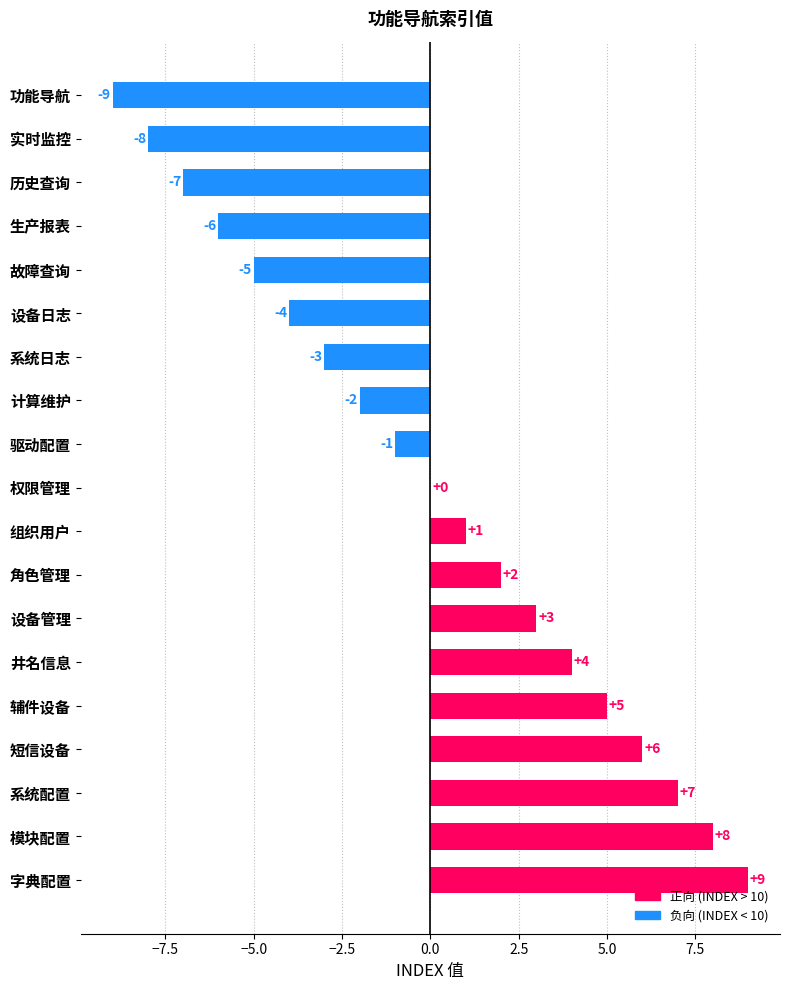

Which category has the highest value across all series?

字典配置